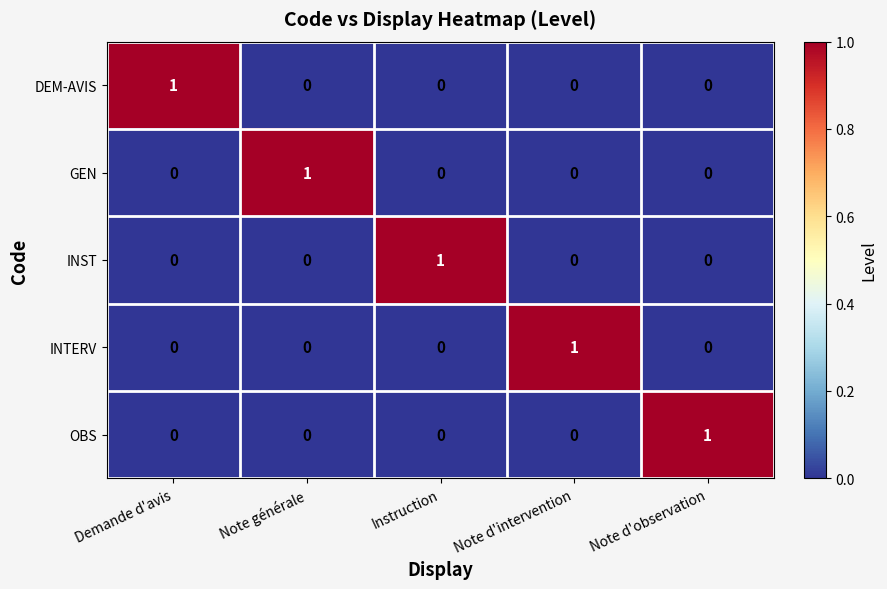

How many INST values are between 0 and 1?

5